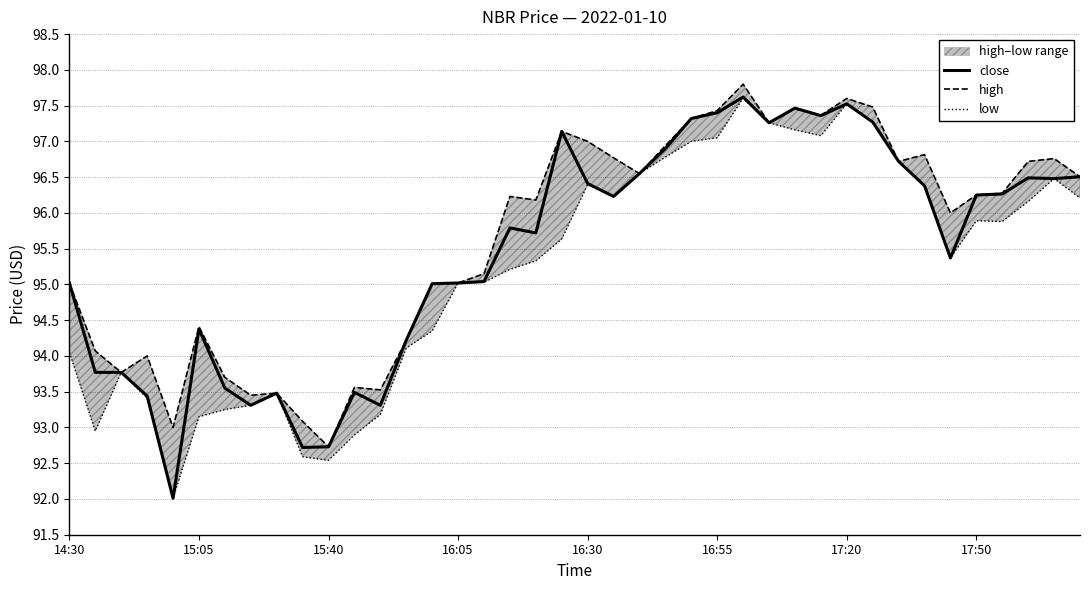

What is the minimum value for close?

92.0